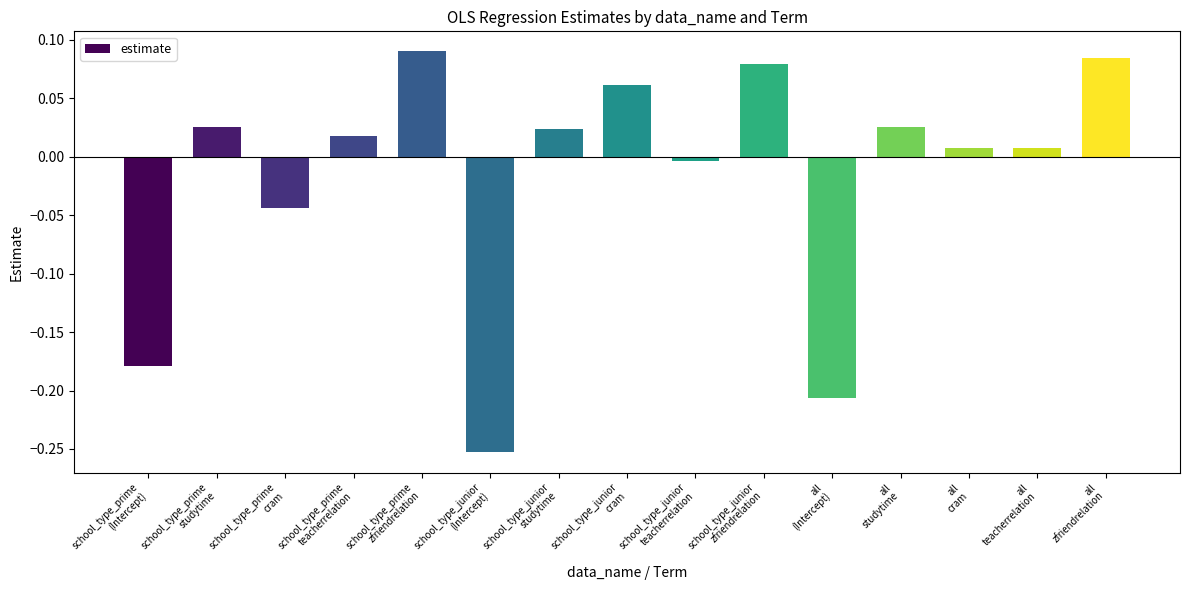

What is the difference between the second highest and second lowest values?

0.3